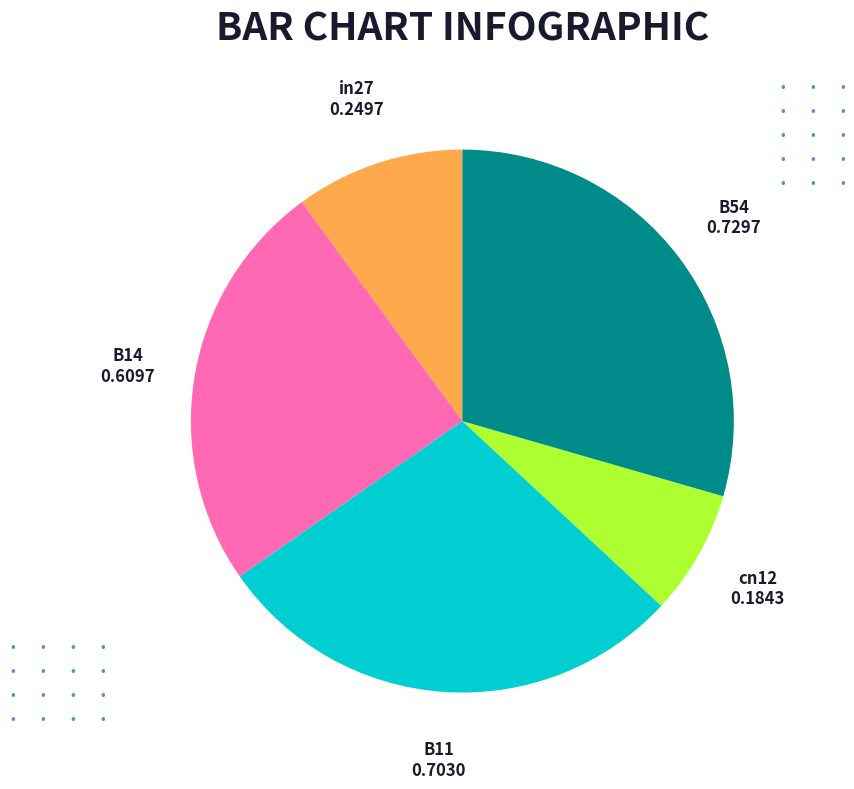

Do in27 and cn12 together represent more than half of the pie?

No